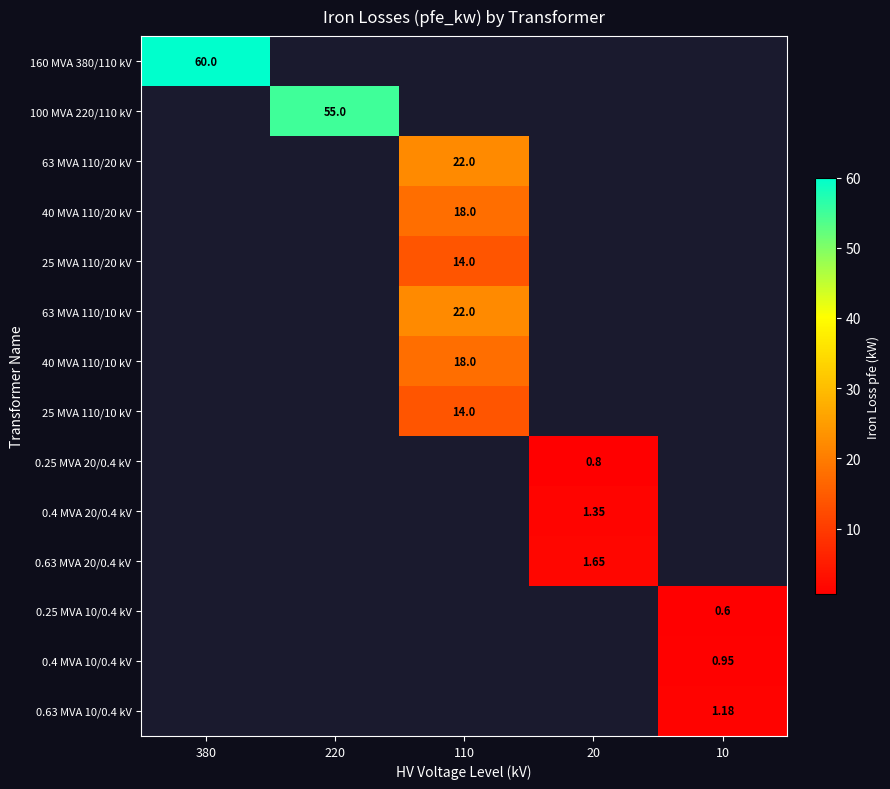

What is the sum of the 25 MVA 110/20 kV values at 220 and 110?

14.0